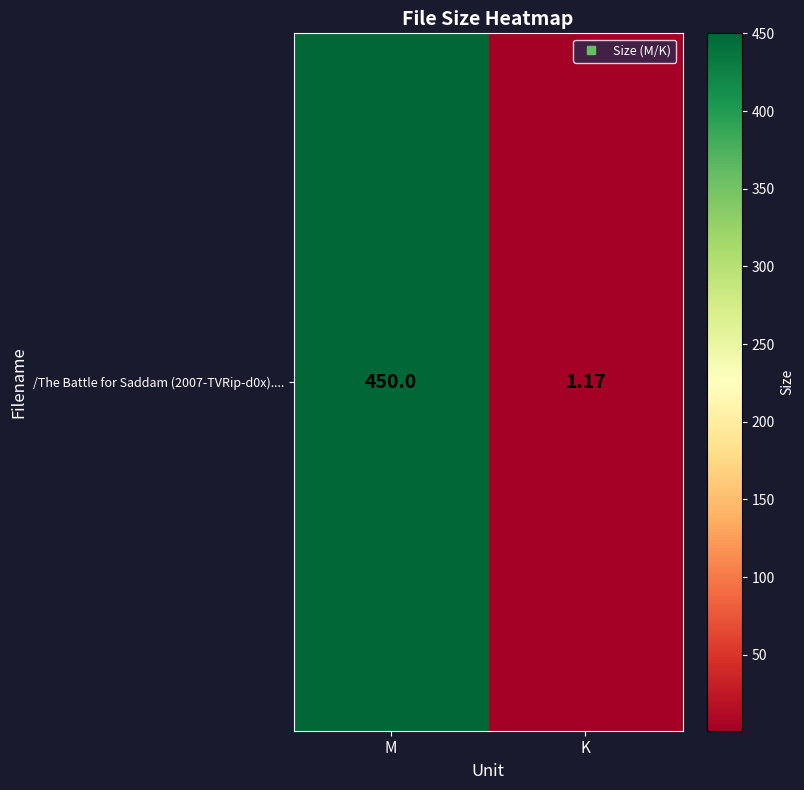

Reading left to right, what are all the values shown in this chart?

M=450.0	K=1.2